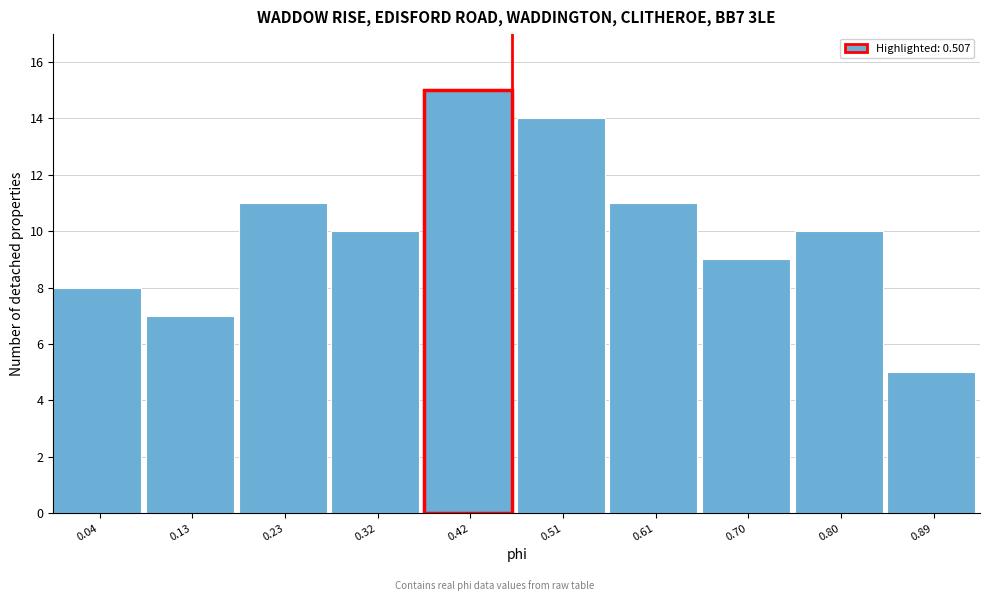

Reading right to left, list all the values displayed in this chart.

5	10	9	11	14	15	10	11	7	8